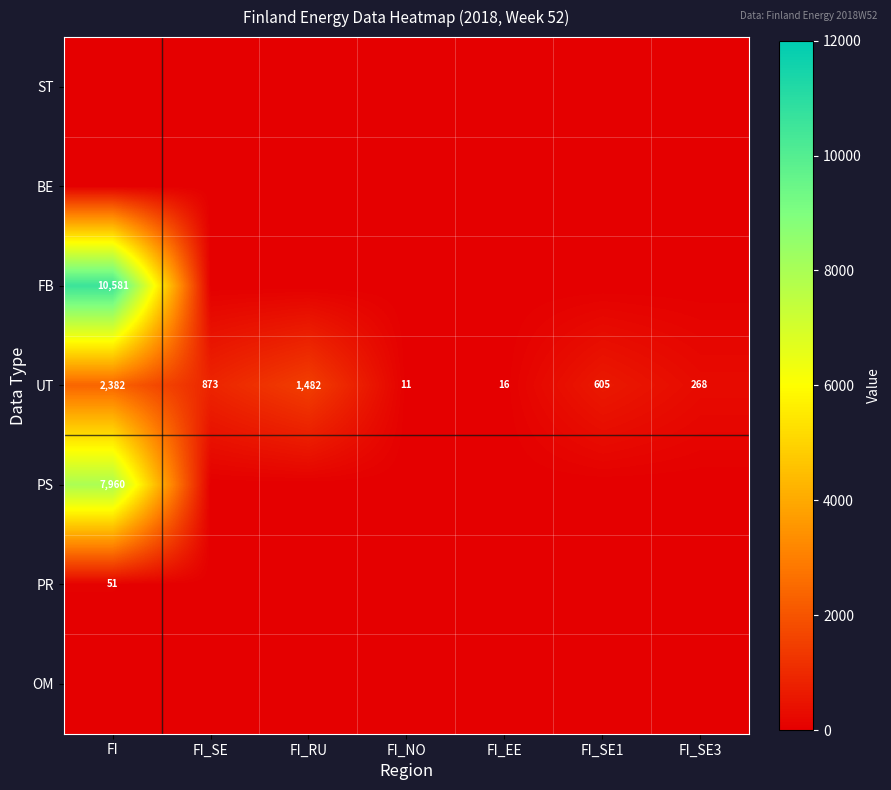

The UT series shows 16 at FI_EE. True or false?

True